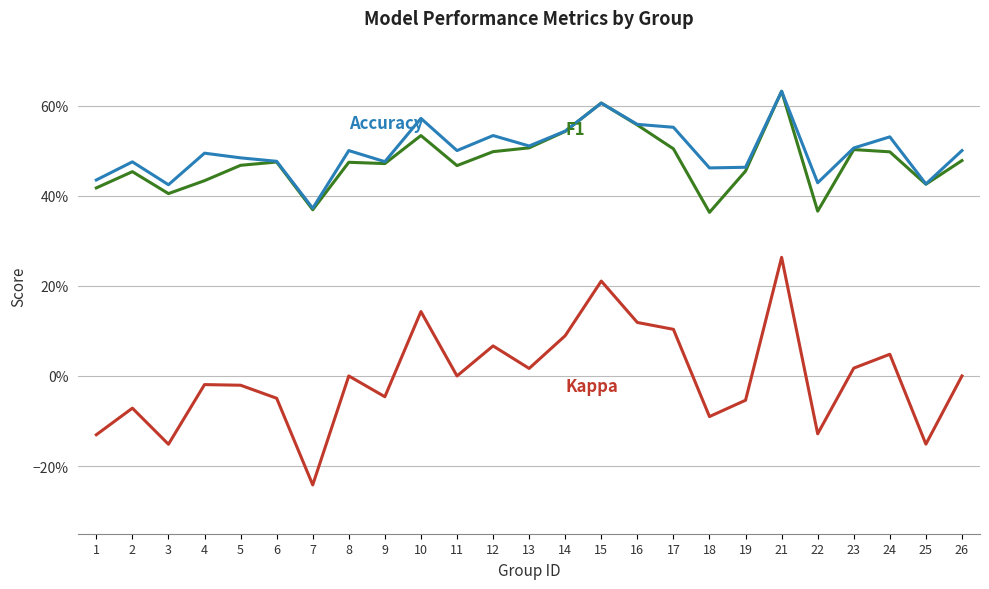

Does the chart display data point markers on the line(s)?

No